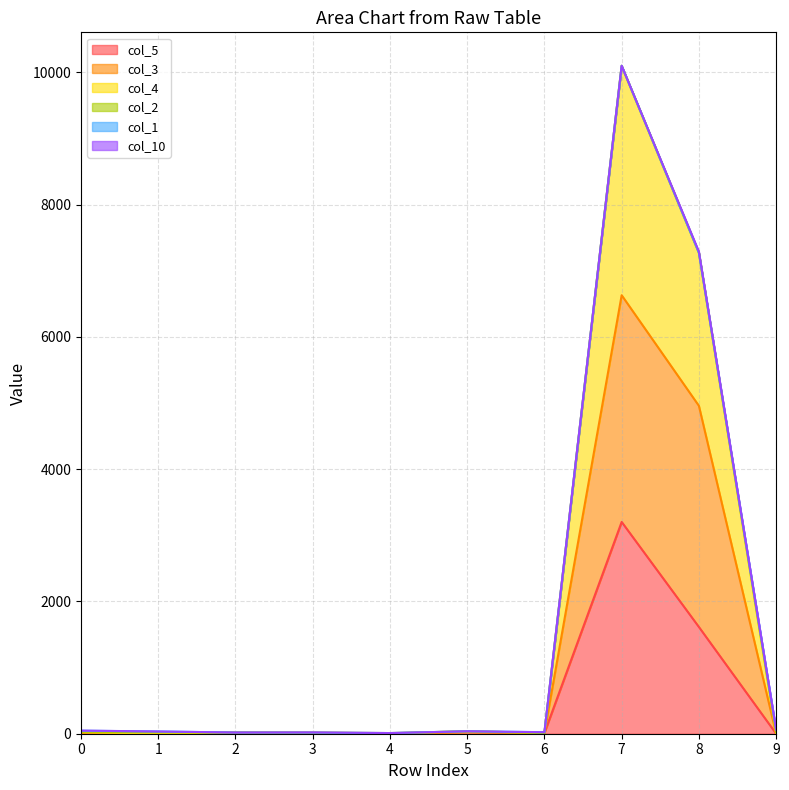

What is the total value across all series at 2?

18